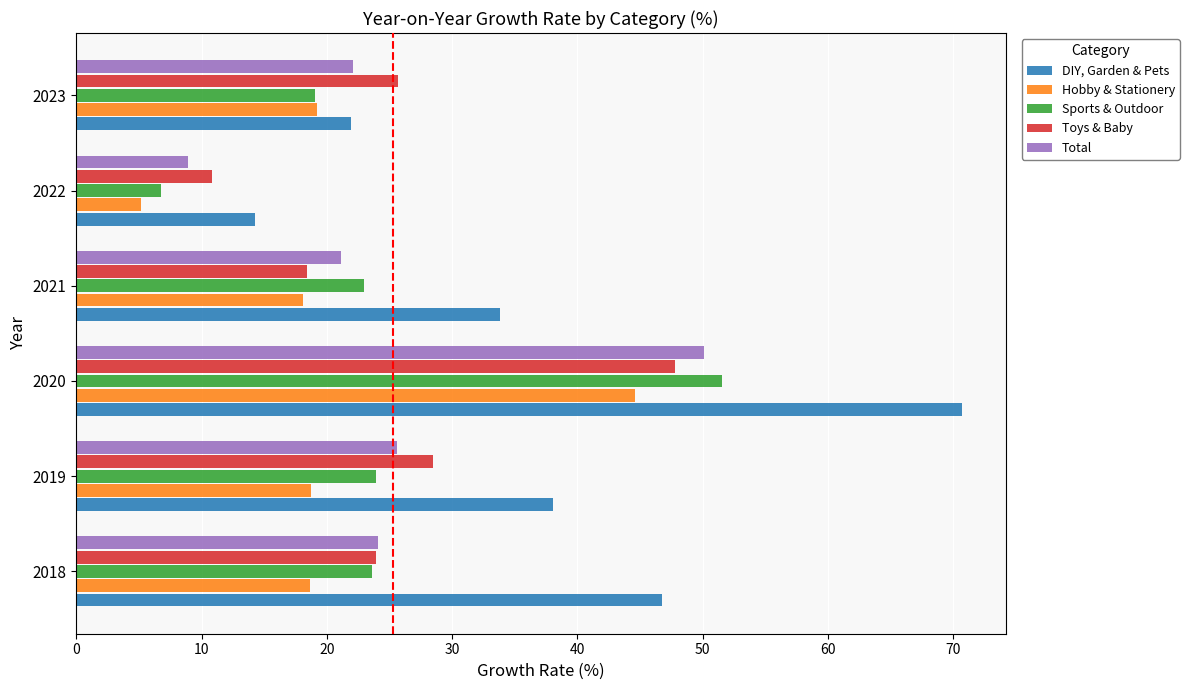

True or false: Sports & Outdoor has a value of 19.0 at 2023.

True